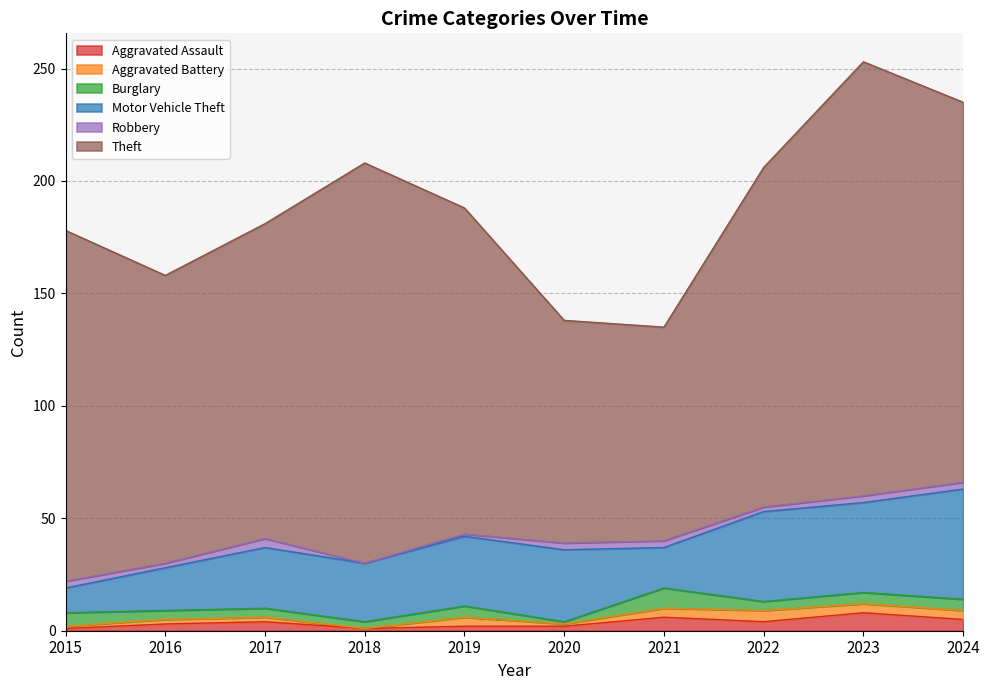

Reading right to left, extract all data points from this chart.

Aggravated Assault: 5	8	4	6	2	2	1	4	3	1
Aggravated Battery: 4	4	5	4	1	4	0	2	2	1
Burglary: 5	5	4	9	1	5	3	4	4	6
Motor Vehicle Theft: 49	40	40	18	32	31	26	27	19	11
Robbery: 3	3	2	3	3	1	0	4	2	3
Theft: 169	193	151	95	99	145	178	140	128	156